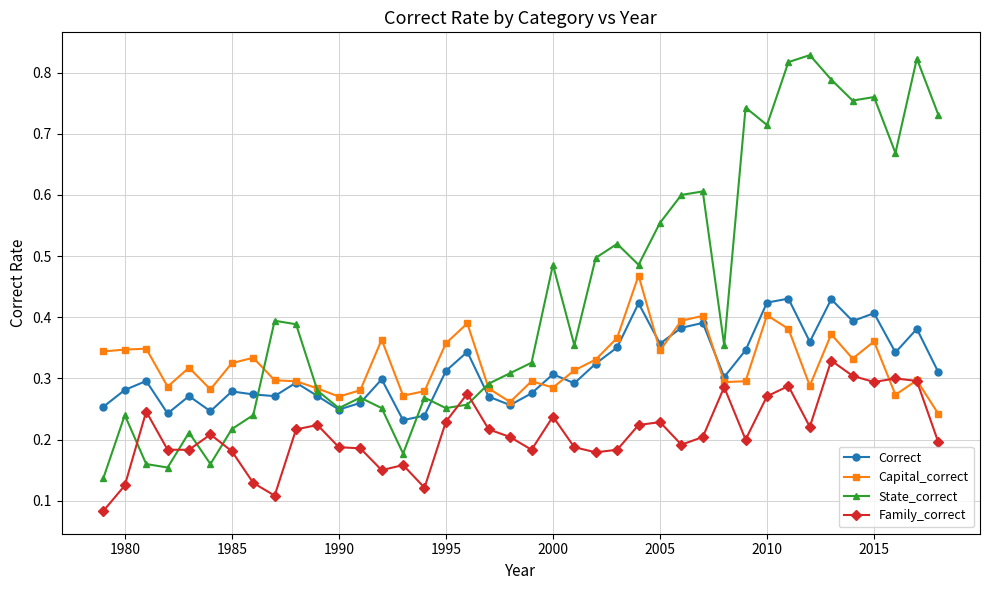

Which series has the largest total across all categories?

State_correct